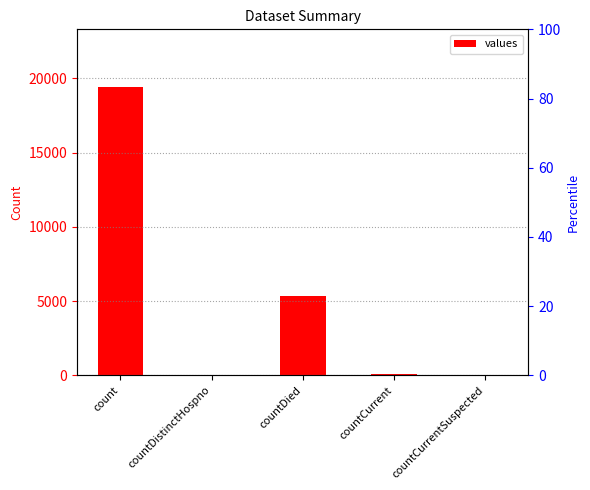

How many data points does each series have?

5